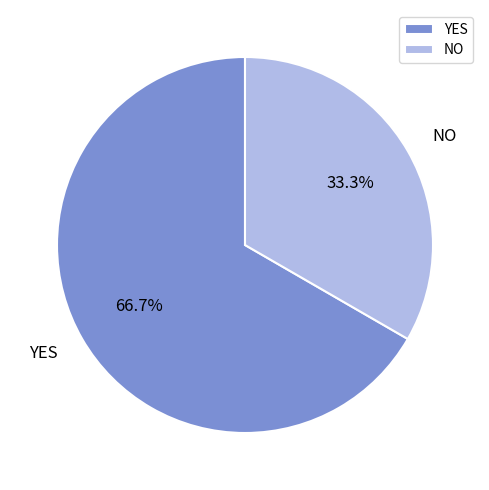

To the nearest percent, what percentage of the pie is NO?

33%